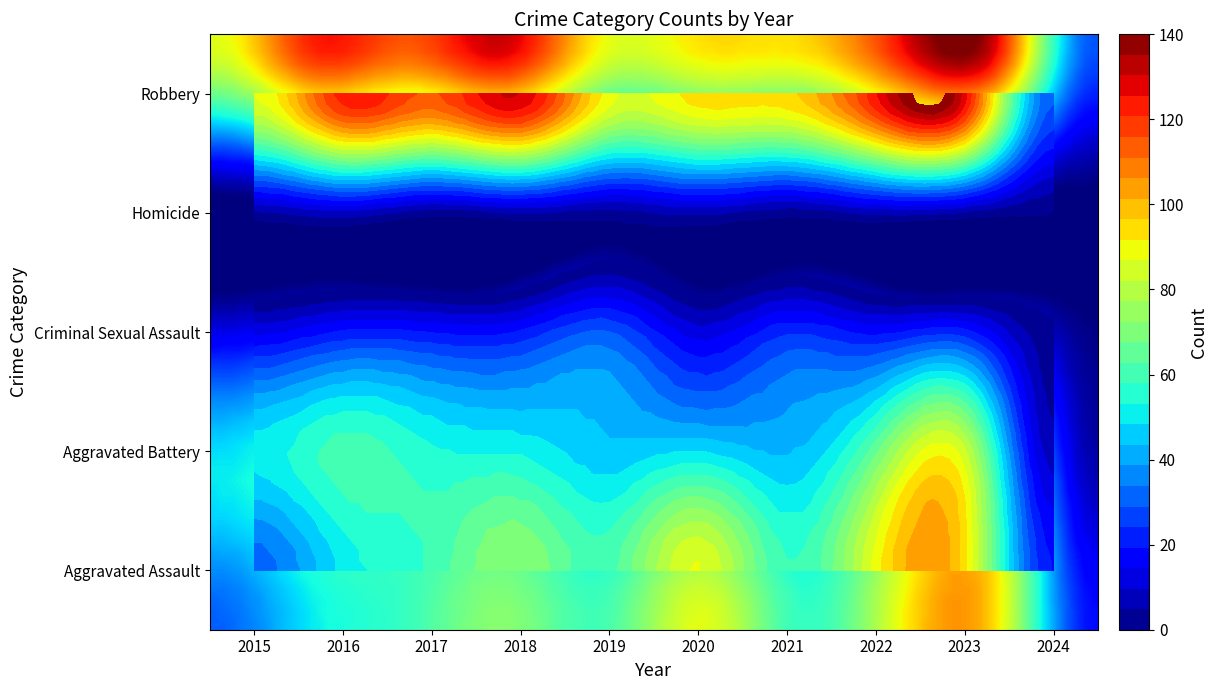

What is the highest value of the Homicide series?

8